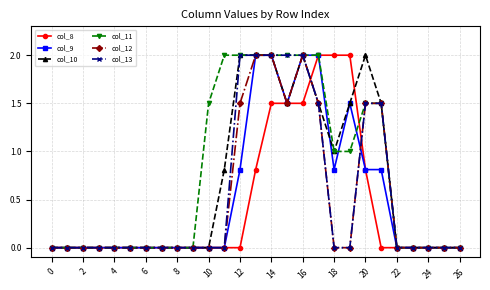

True or false: col_10 has more than 0 points higher than both neighbors.

True